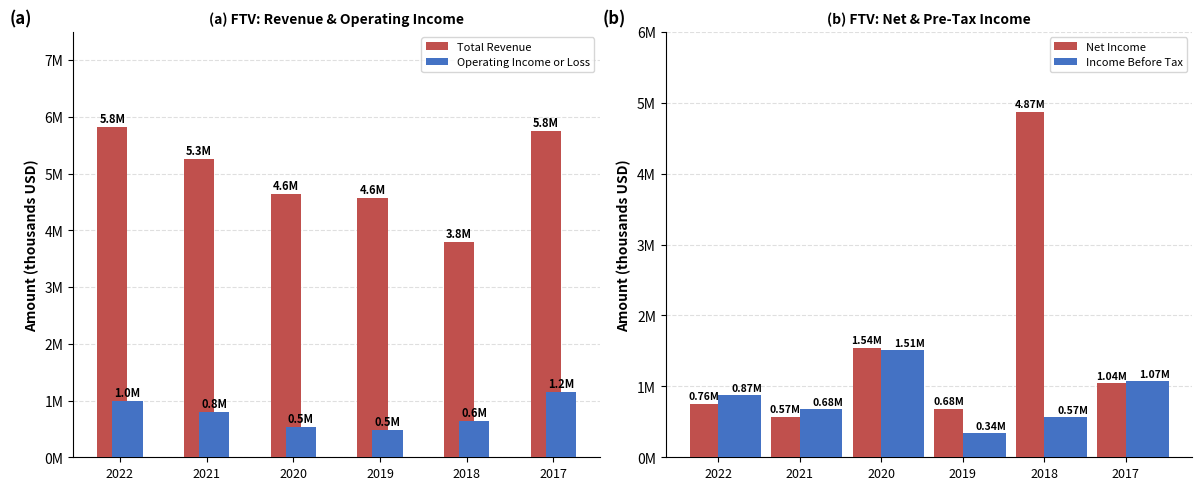

What is the lowest value of the Total Revenue series?

3800400